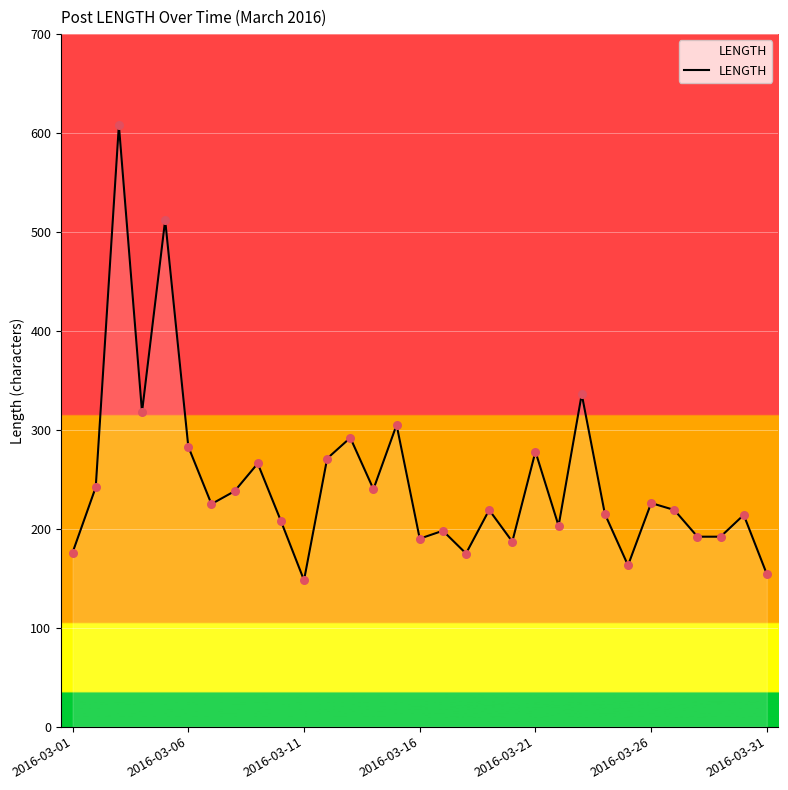

What is the greatest value displayed?

608